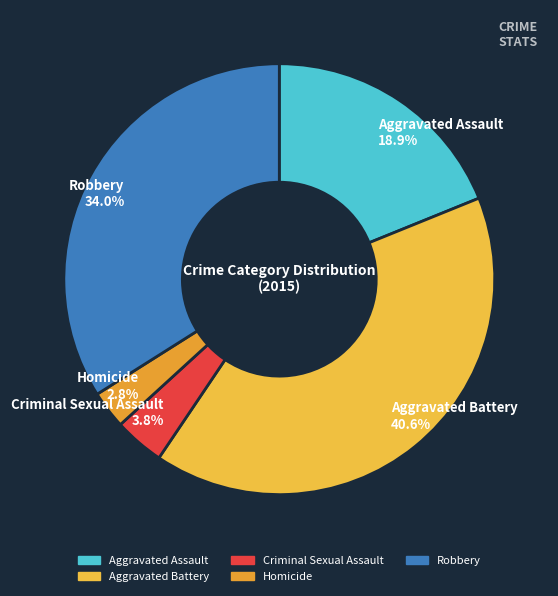

Which slice is the smallest?

Homicide